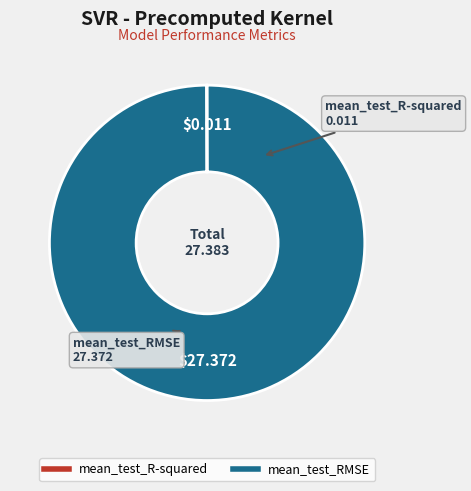

Which category has the biggest portion of the pie?

mean_test_RMSE